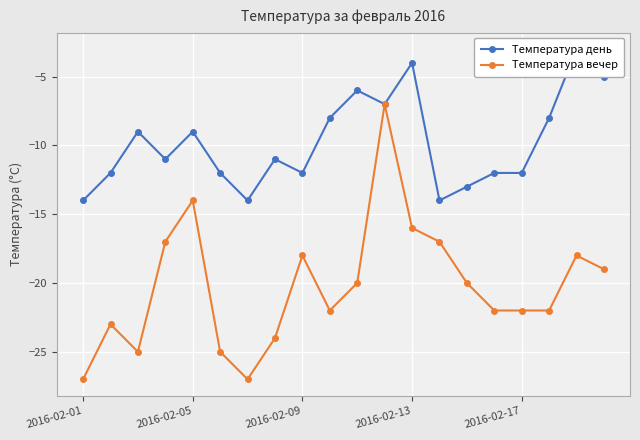

The Температура вечер series shows -45 at 2016-02-09. True or false?

False